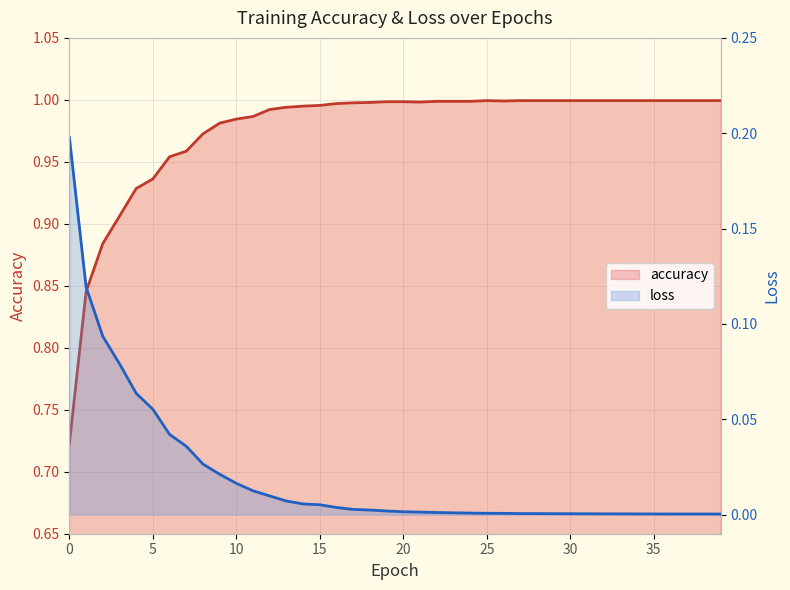

Rank the series by their average value, from lowest to highest.

loss, accuracy